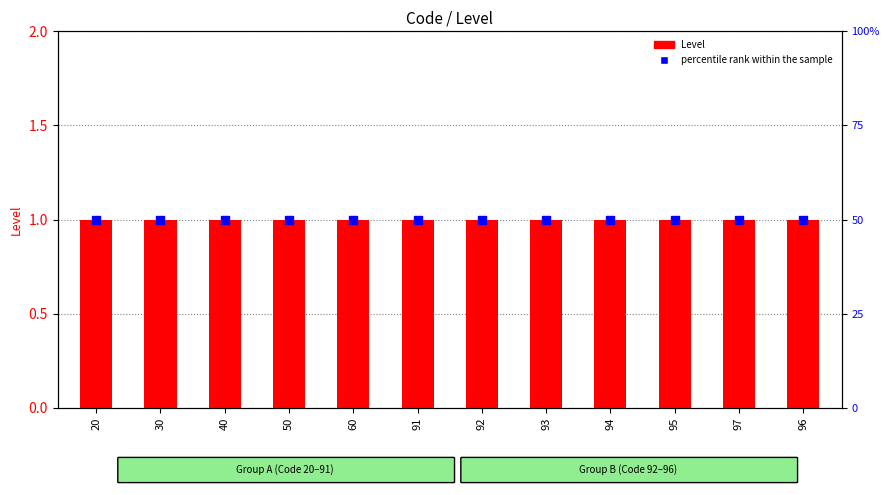

At which category is the sum across all series the highest?

20